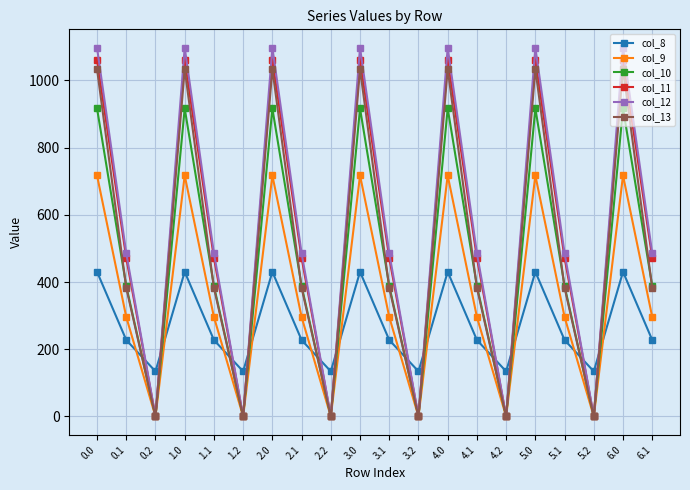

How many values in the col_11 series exceed 471?

14